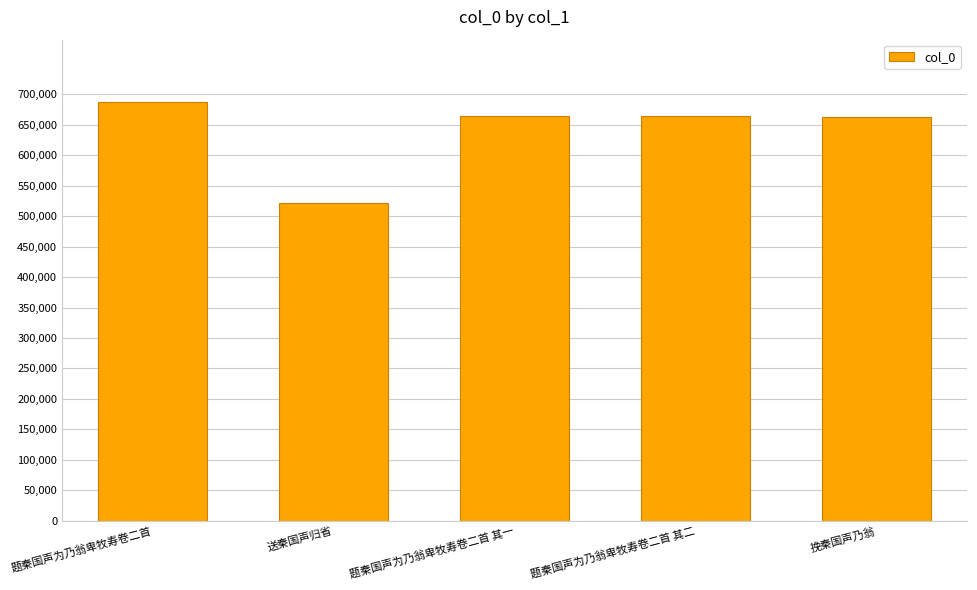

How many data points does each series have?

5